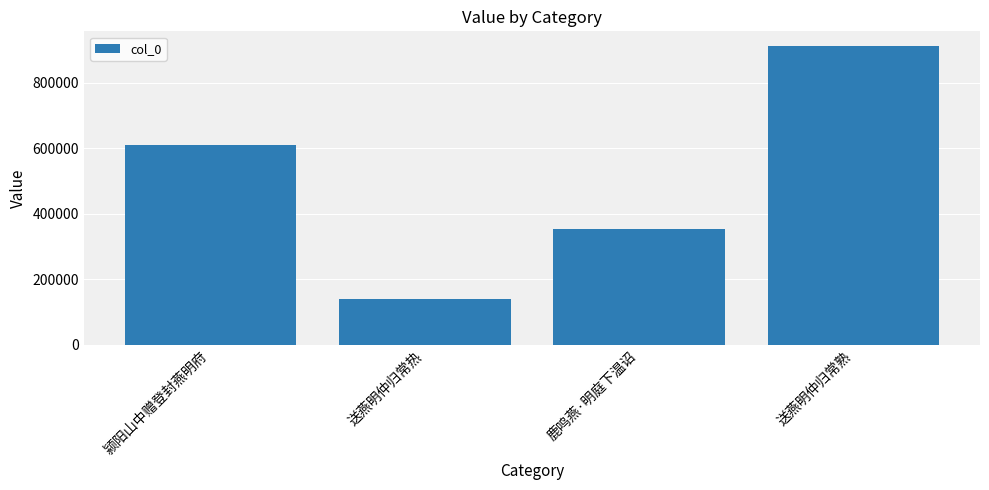

What is the label of the 4th bar from the left?

送燕明仲归常熟